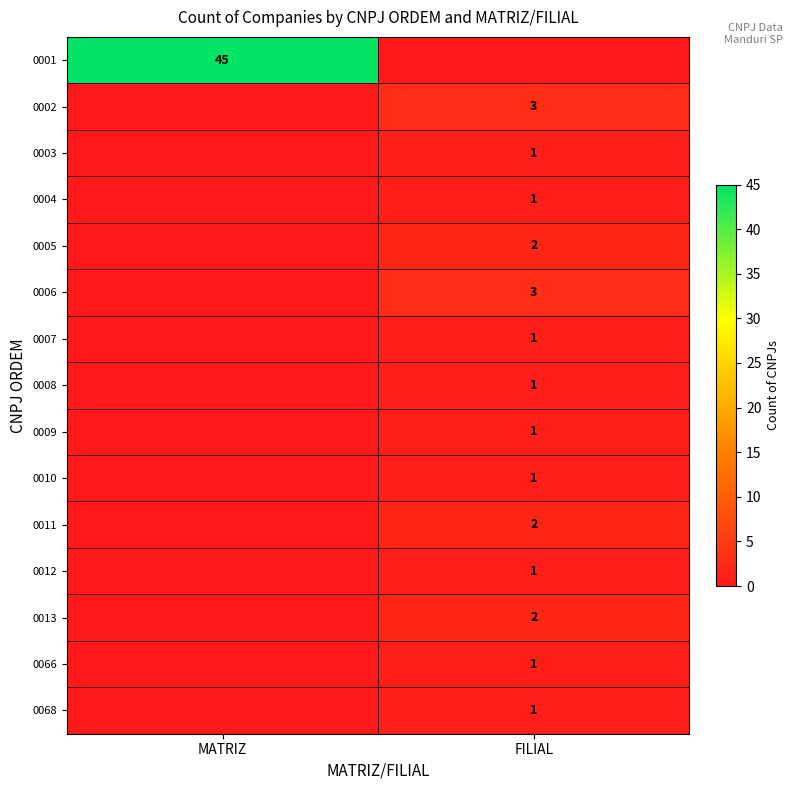

The value of 0068 at FILIAL is 2. True or false?

False